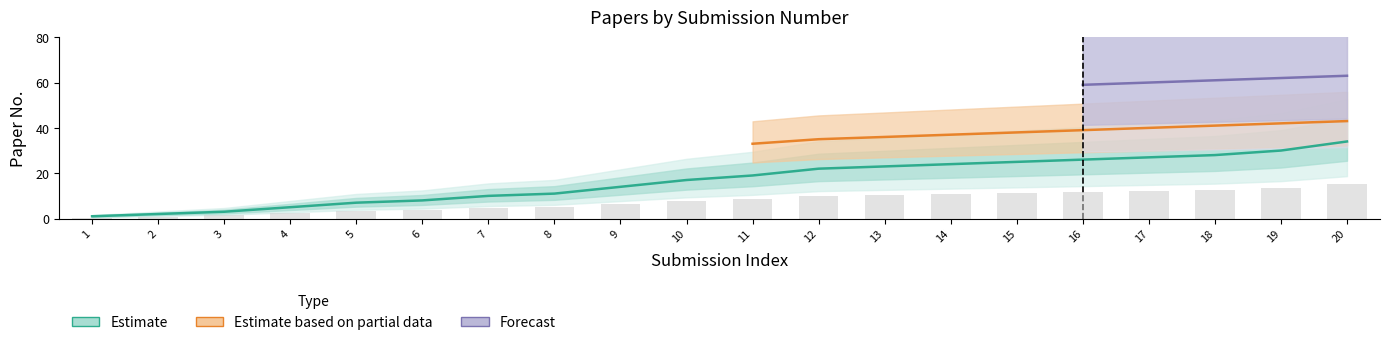

What is the value of the Forecast bar at the 6th from the left?

3.6